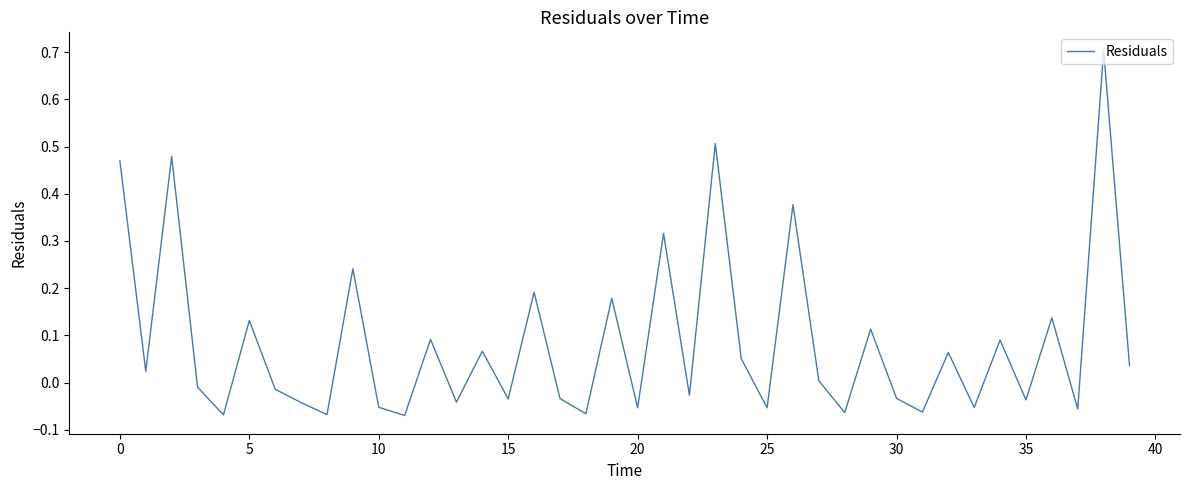

What is the greatest value displayed?

0.7